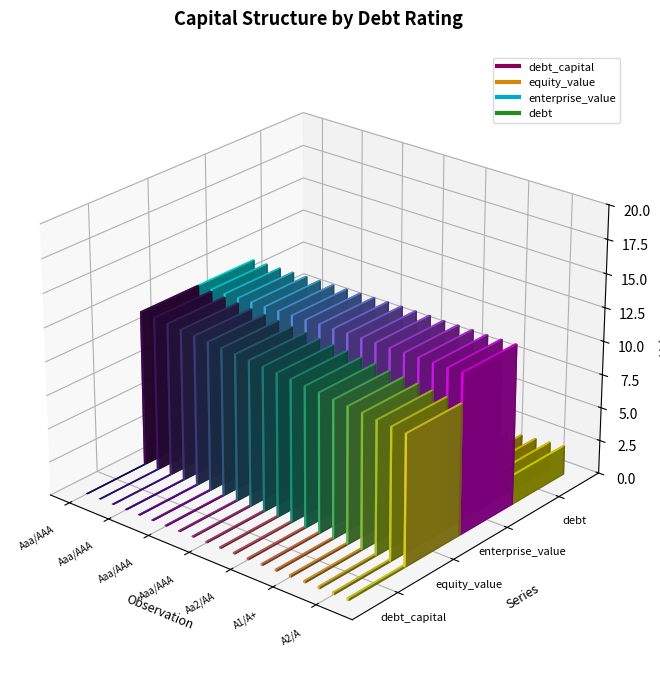

List the series in order of their peak value, lowest first.

debt_capital, debt, equity_value, enterprise_value